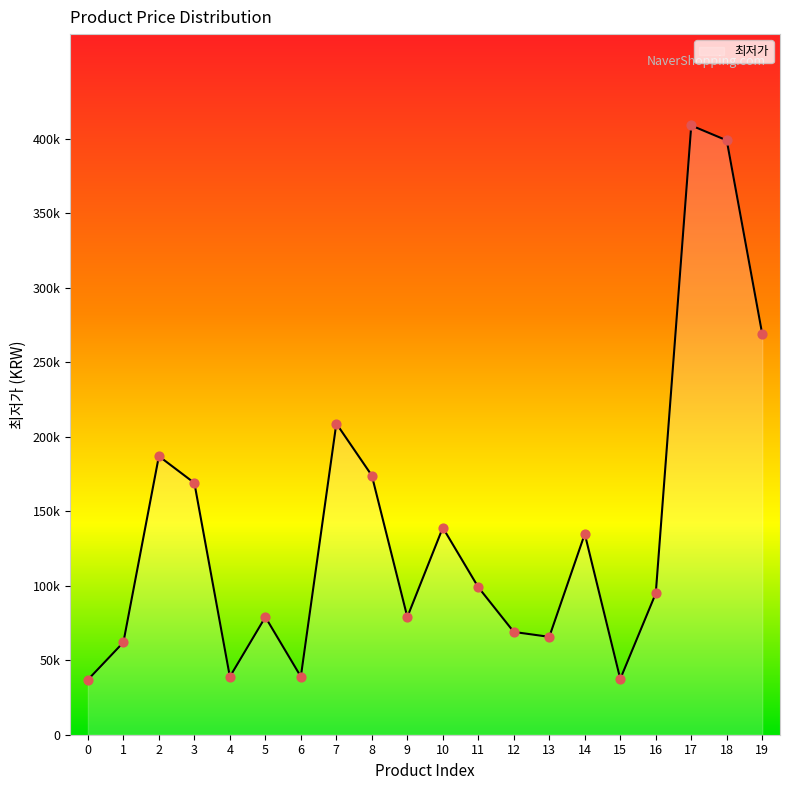

Approximately how many times larger is the value at 8 compared to 5?

2.2